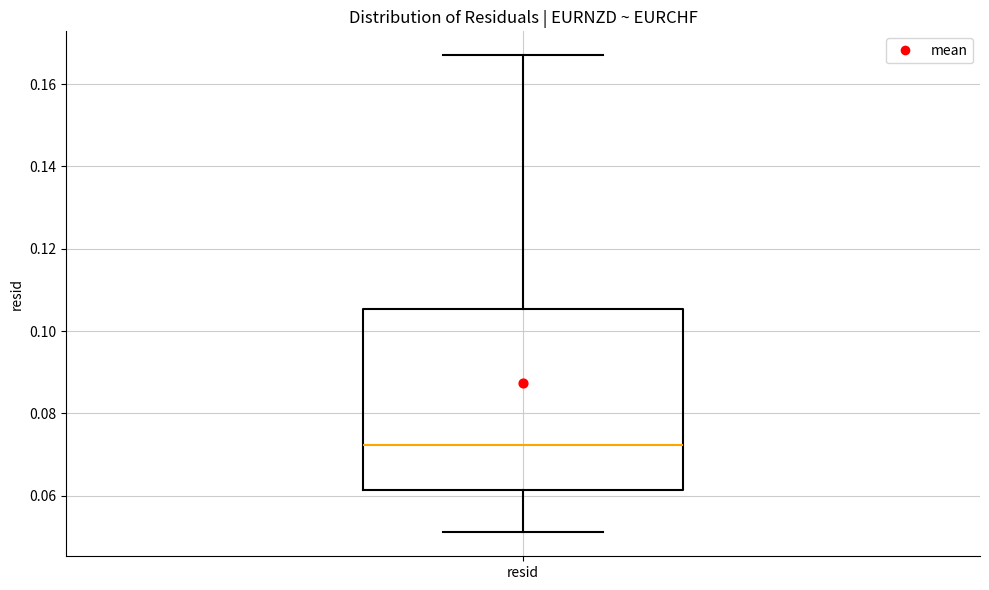

Where is the upper edge of the box for resid on the y-axis? The values are not printed on the chart, so give them approximately, as read against the axis.

0.106